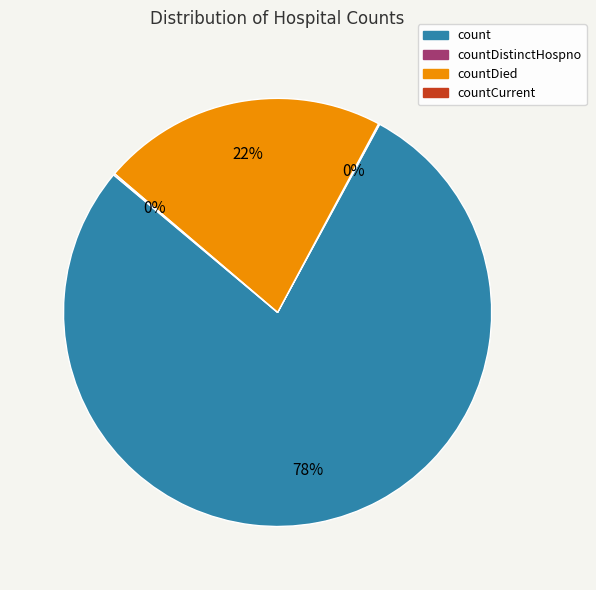

The countDied slice represents 22% of the pie. True or false?

True